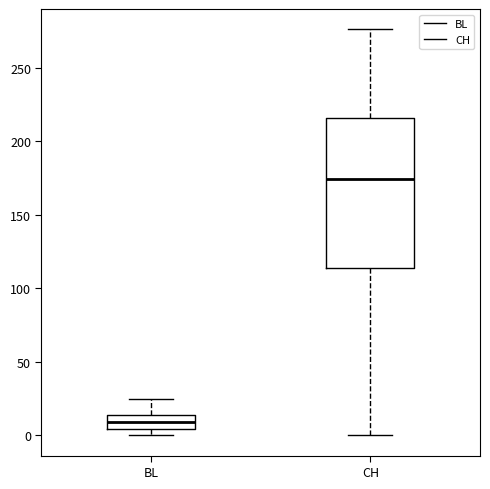

Which box's median line is the lowest?

BL